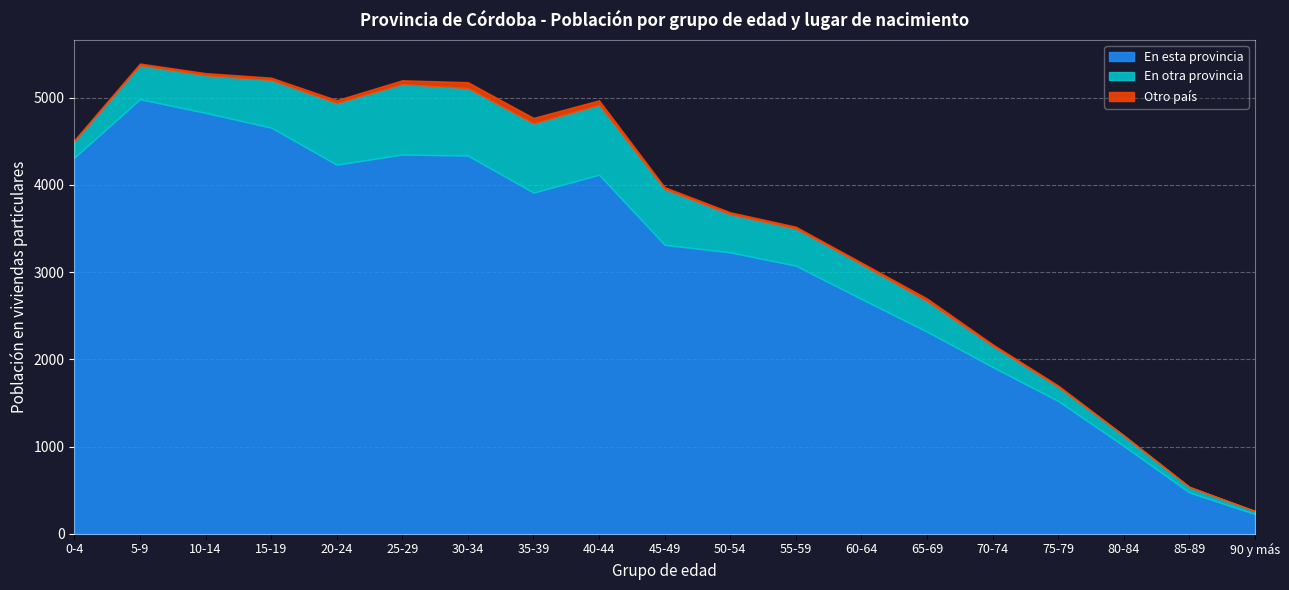

What position from the left is 40-44?

9